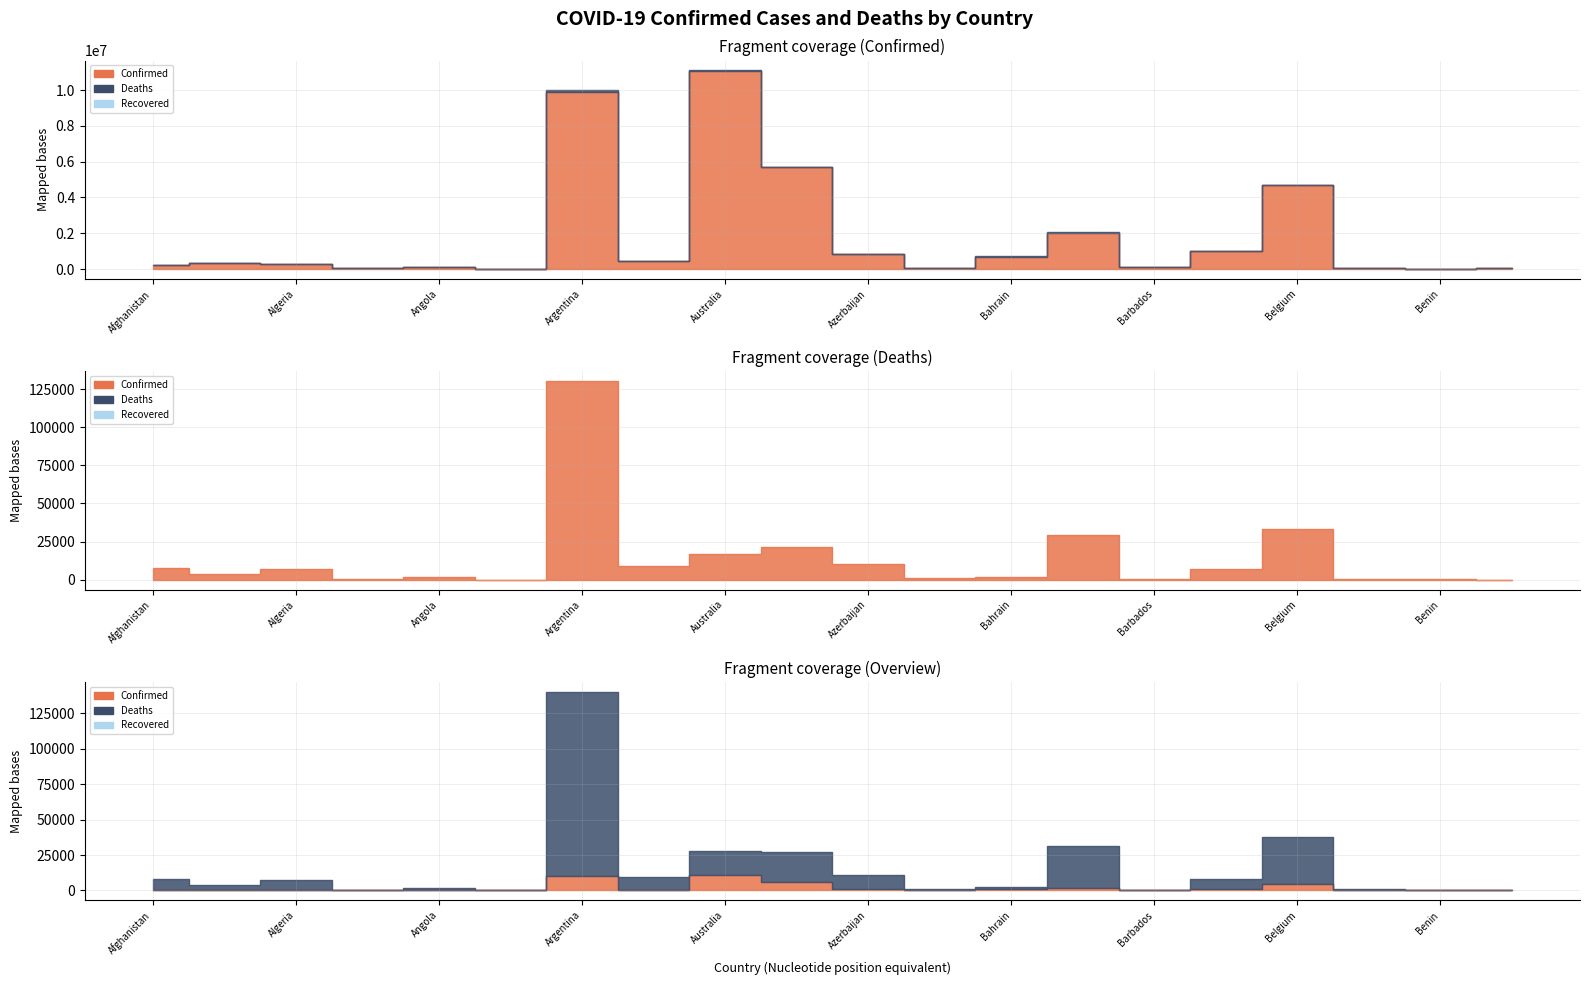

What value does the Confirmed series have at Australia, to the nearest 50?

11080700